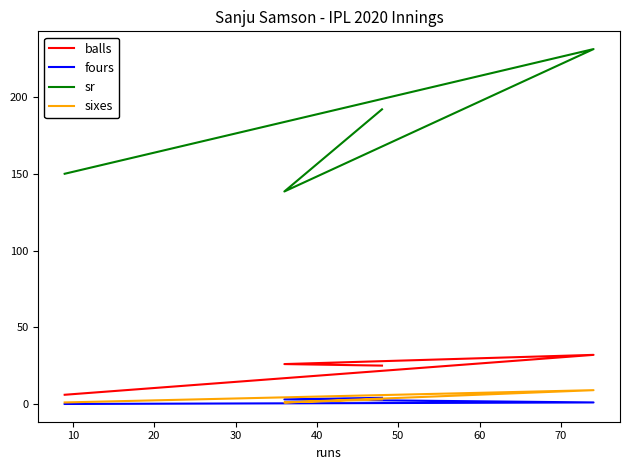

How many lines are shown in the chart?

4